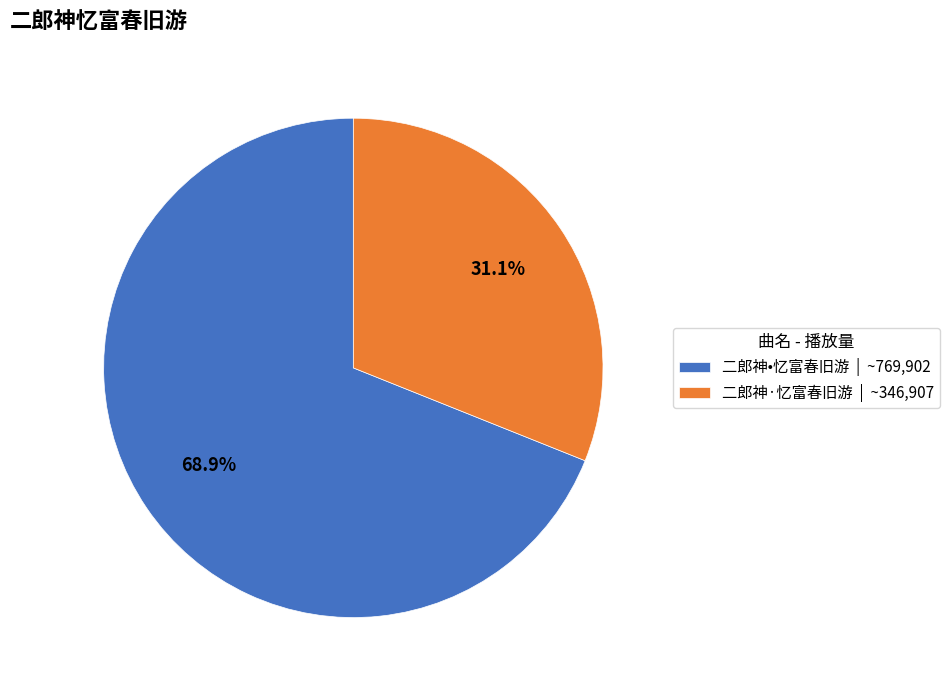

Combined, what portion of the pie is 二郎神•忆富春旧游 and 二郎神·忆富春旧游?

100.0%